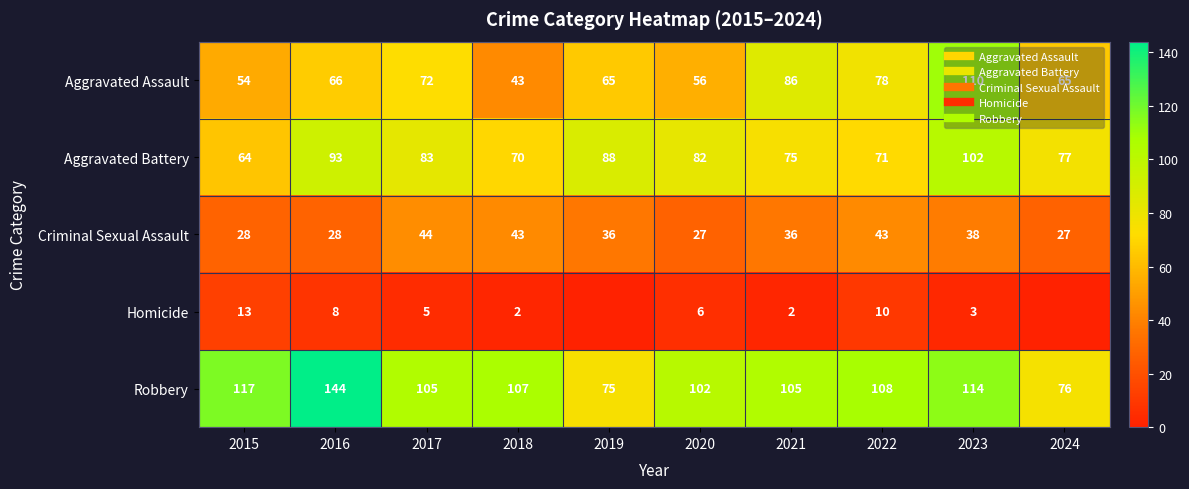

Where is Homicide nearest to the value 6?

2020